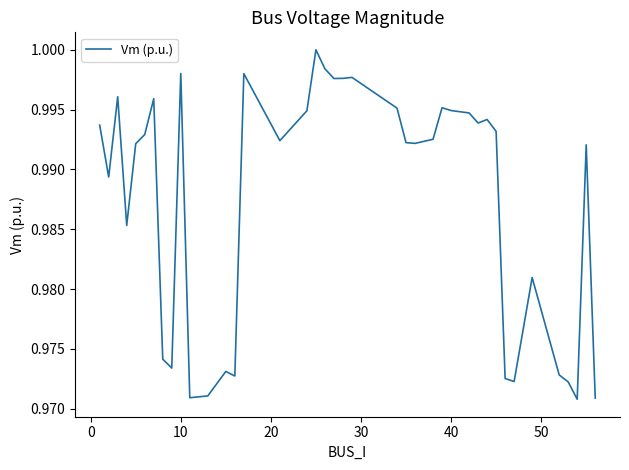

Is this an area chart (filled region under the line)?

No